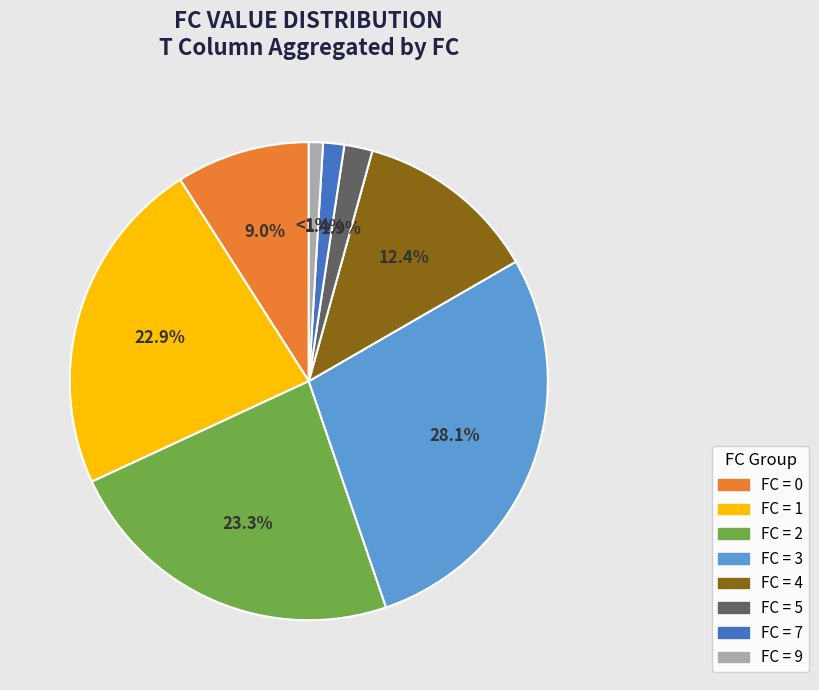

Is there any slice that represents more than half of the pie?

No